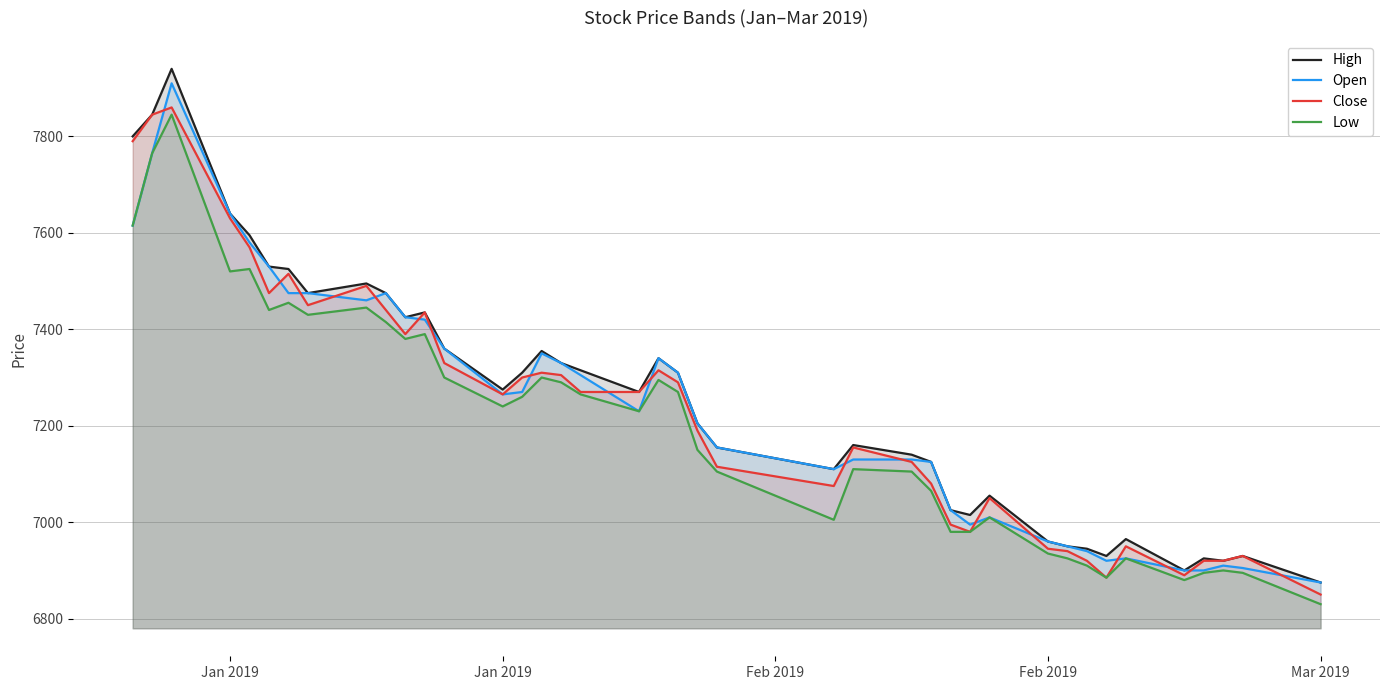

How many values in the Open series exceed 7265?

19